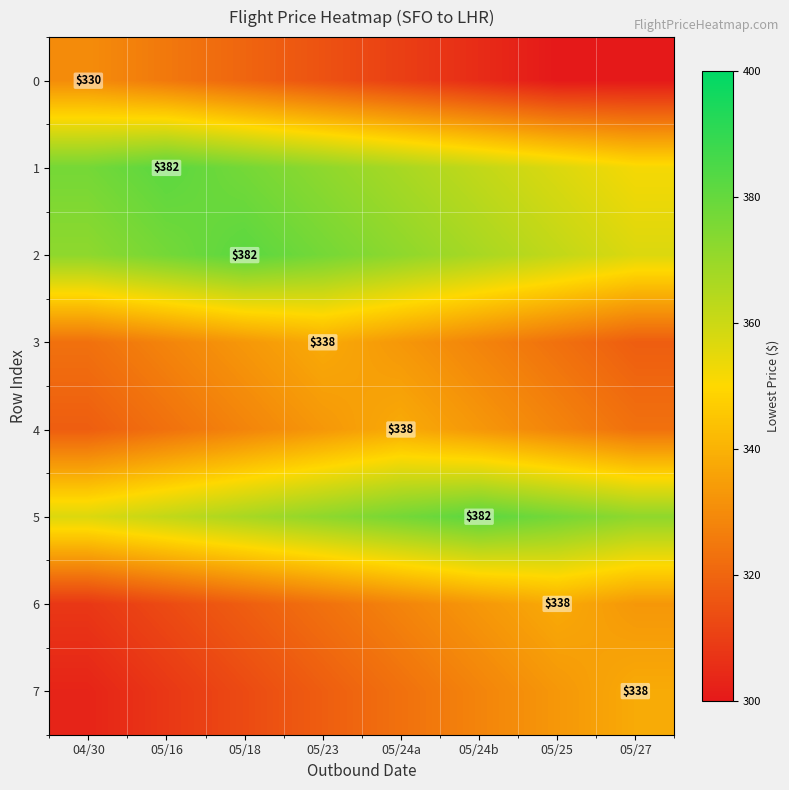

The 2 series shows 611 at 05/18. True or false?

False